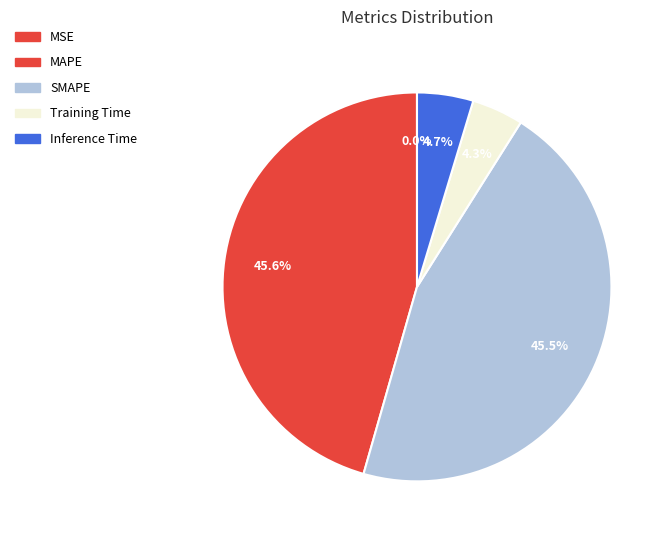

True or false: MSE accounts for 11% of the total.

False